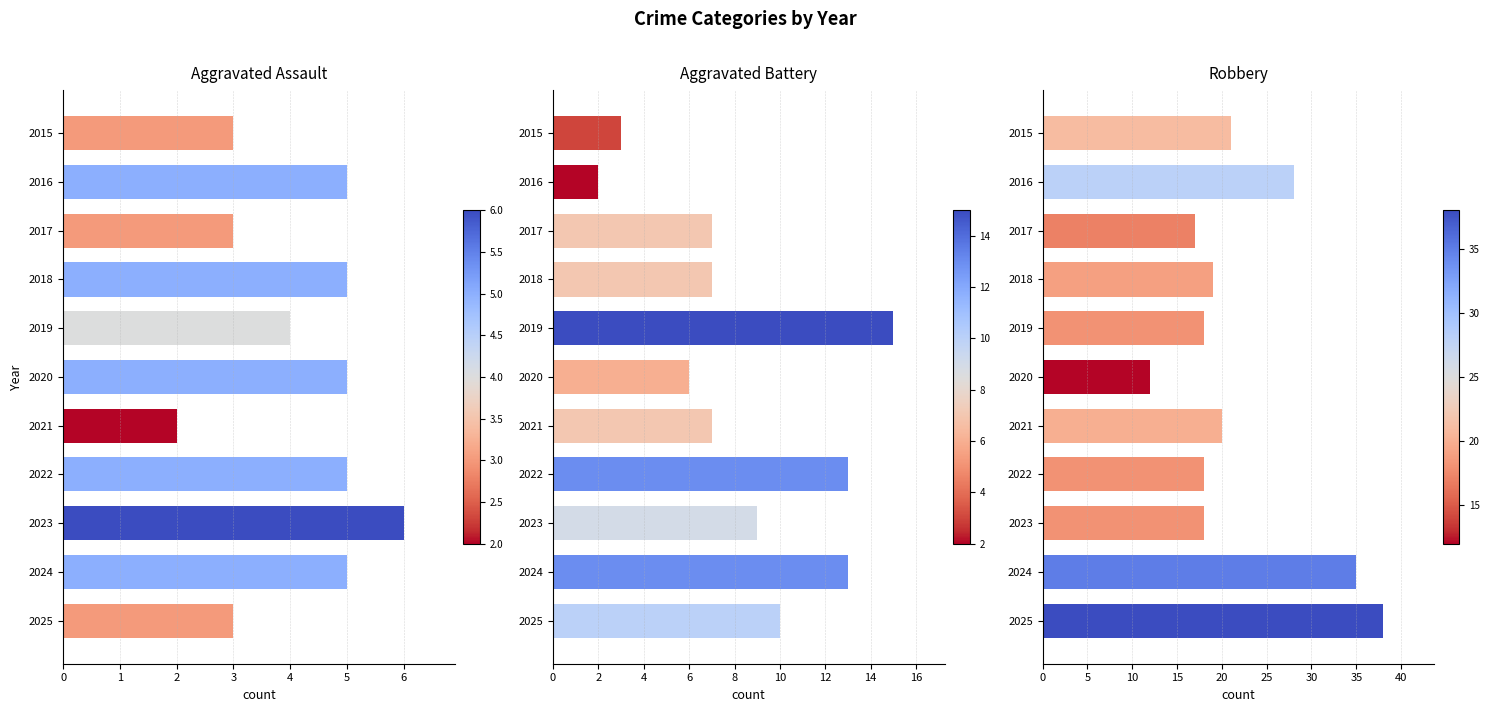

What is the difference between the maximum and minimum values in the Aggravated Assault series?

4